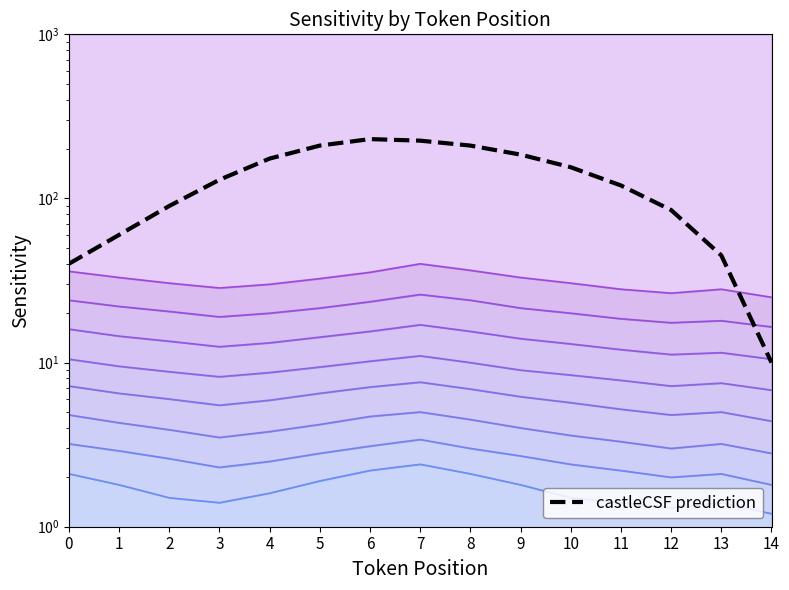

Reading left to right, what are all the values shown in this chart?

0=40	1=60	2=90	3=130	4=175	5=210	6=230	7=225	8=210	9=185	10=155	11=120	12=85	13=45	14=10